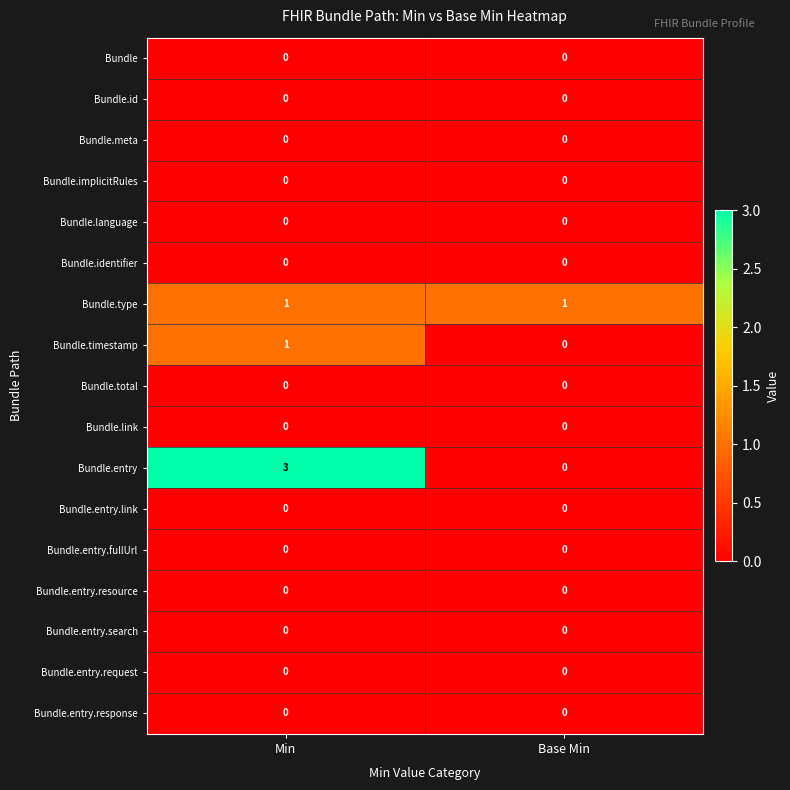

Which series has the largest total across all categories?

Bundle.entry